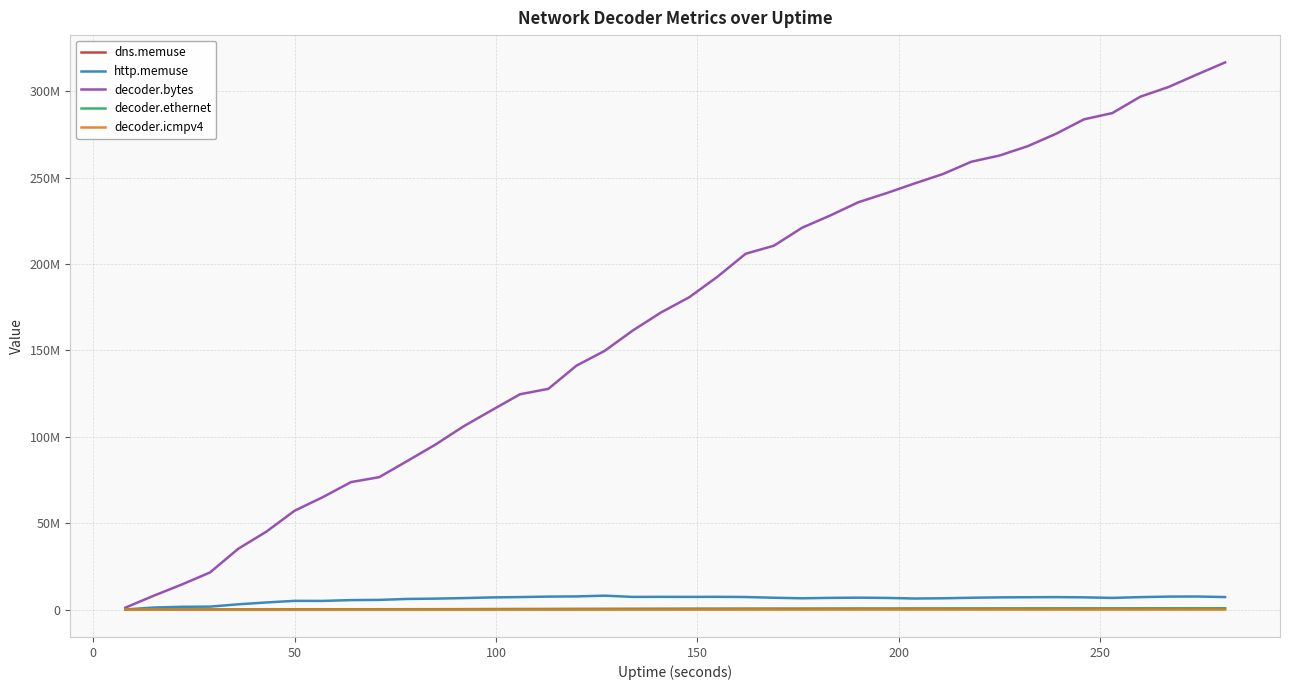

Rank the series by their maximum value, from lowest to highest.

decoder.icmpv4, dns.memuse, decoder.ethernet, http.memuse, decoder.bytes